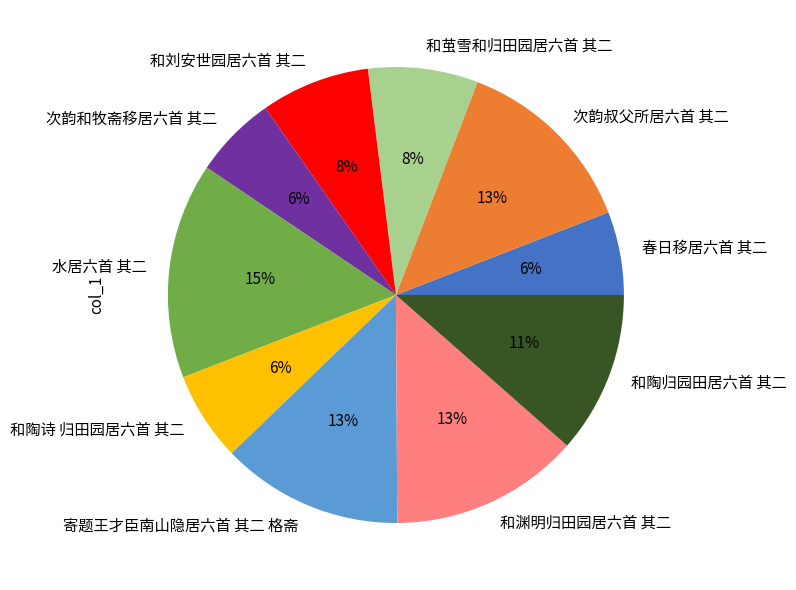

To the nearest percent, what is the average slice percentage?

10%